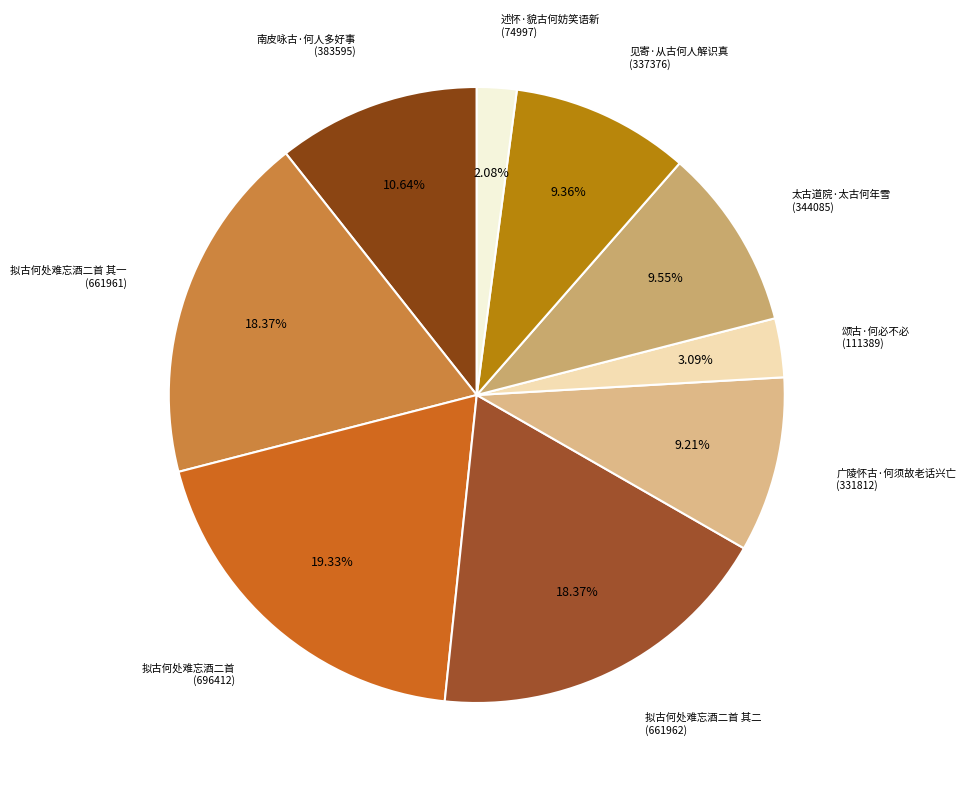

How many slices are in this pie chart?

9